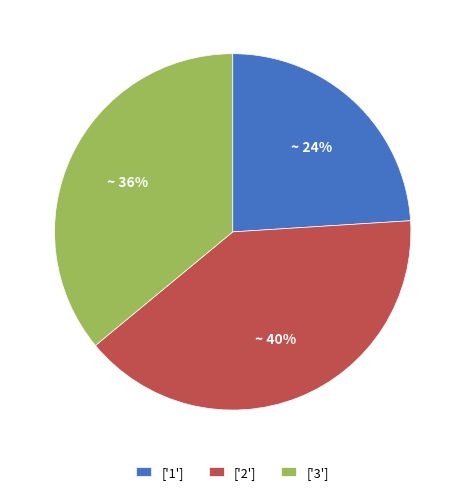

What is the ratio of the value at ['3'] to the value at ['1']?

1.5